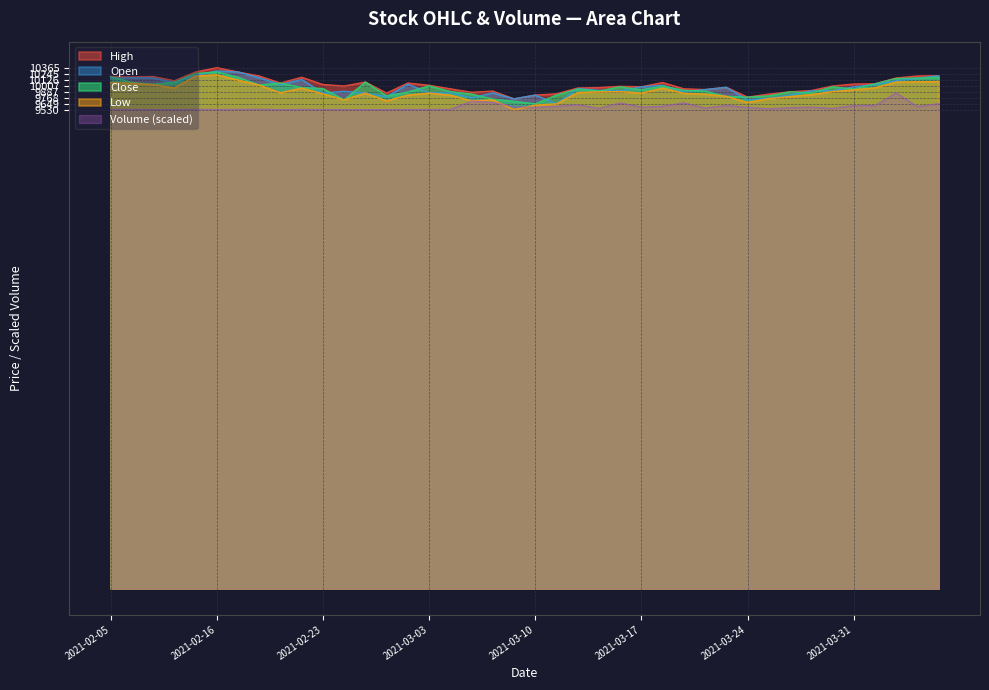

What is the average value of the Open series?

9970.8